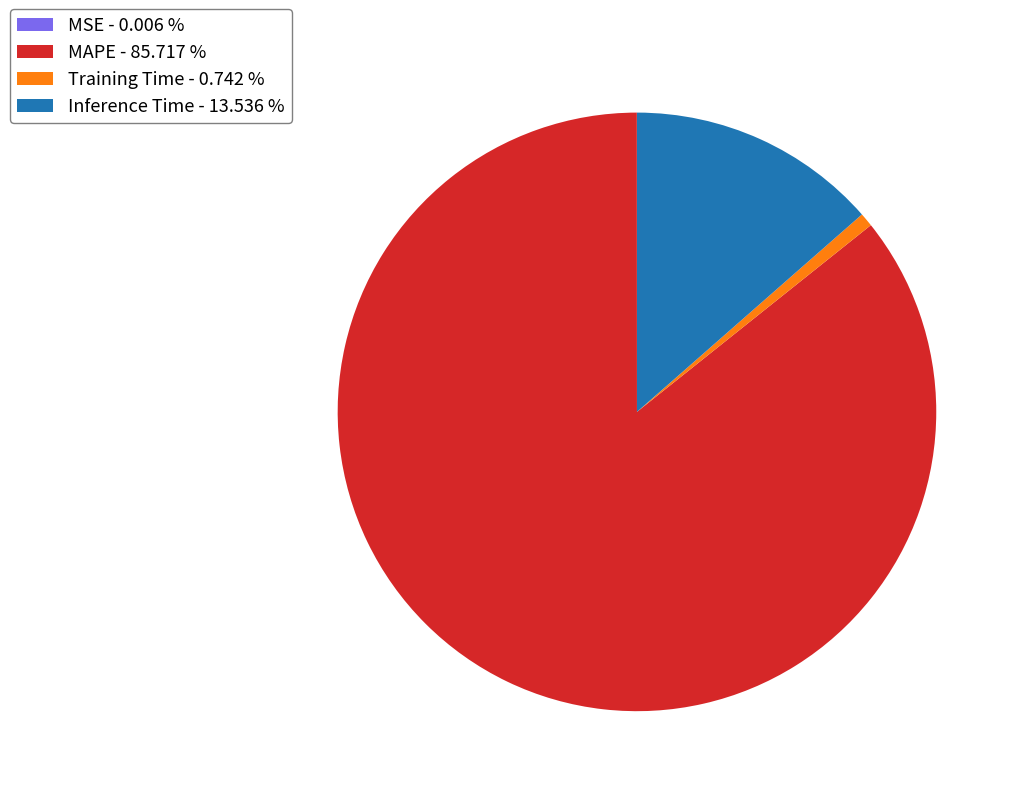

Between MAPE - 85.717 % and Training Time - 0.742 %, which is larger?

MAPE - 85.717 %